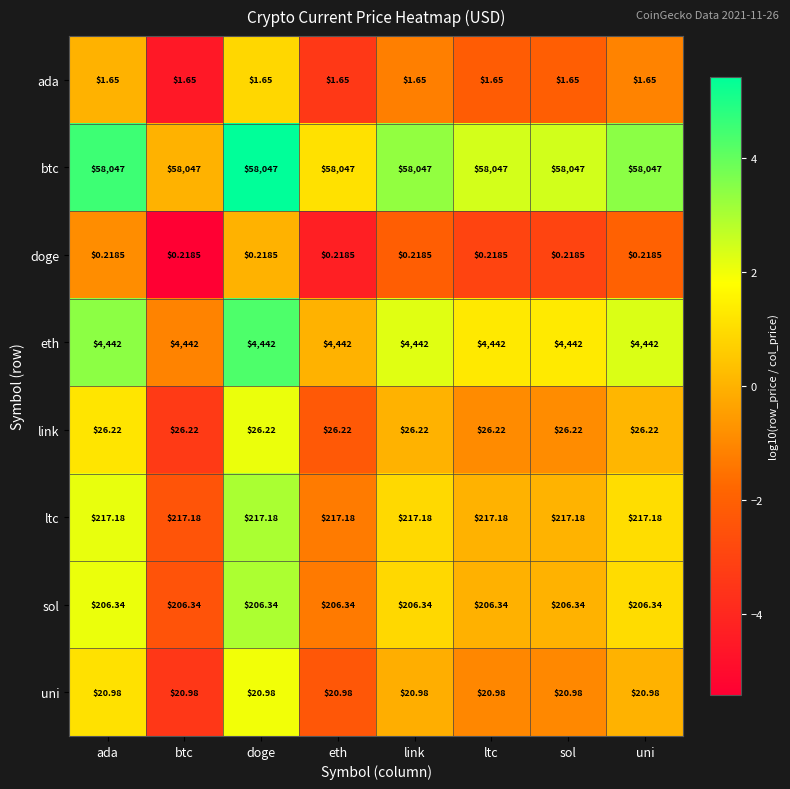

Which series has the largest total across all categories?

btc